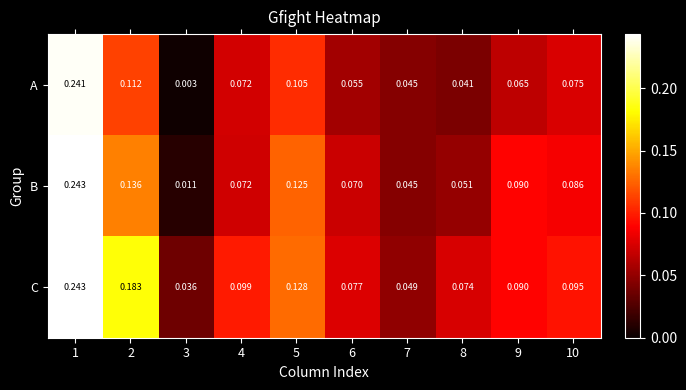

Which series has the widest spread of values?

A